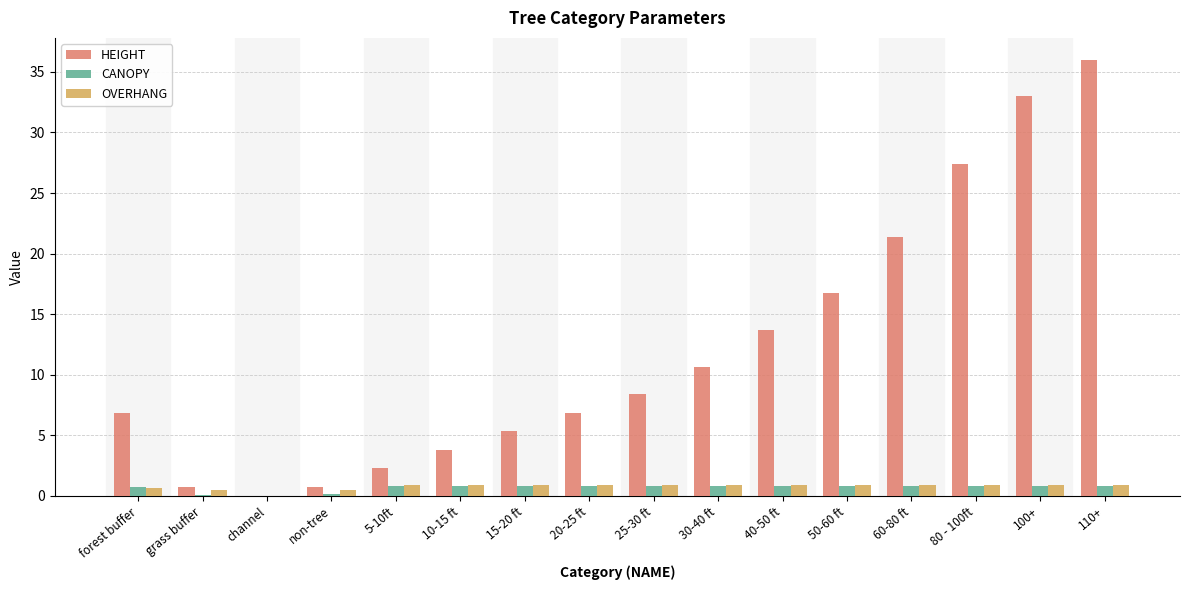

What is the approximate value of HEIGHT at 110+?

36.0